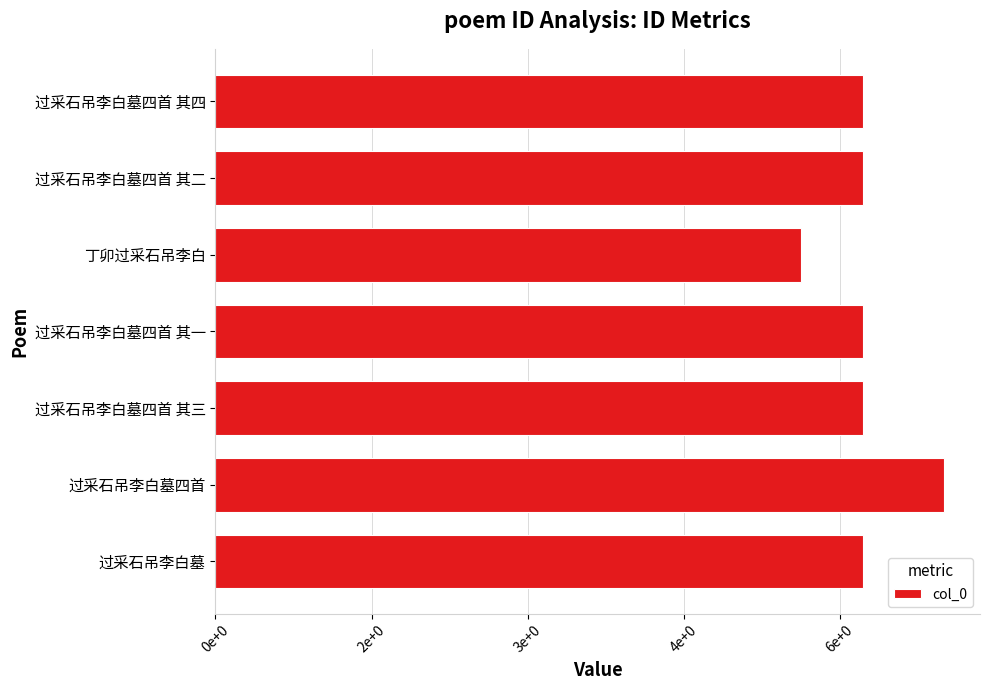

Does the chart contain any negative values?

No